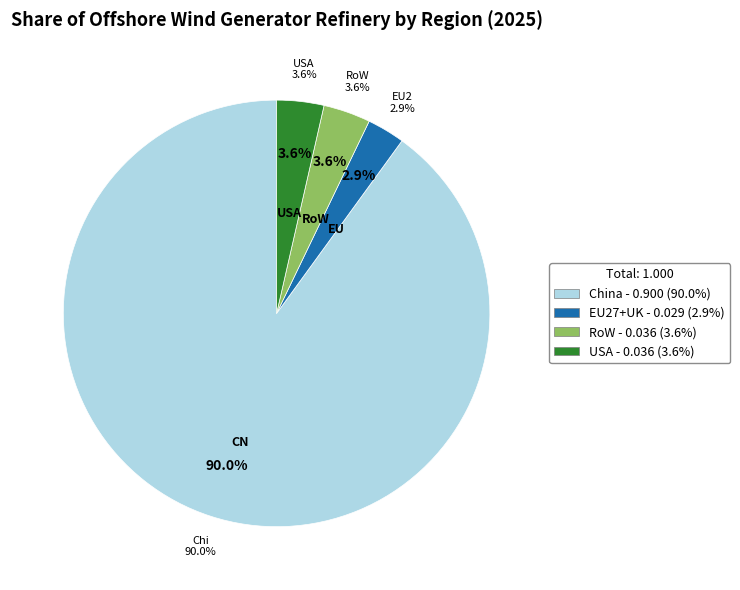

What is the smallest slice in the pie chart?

EU27+UK